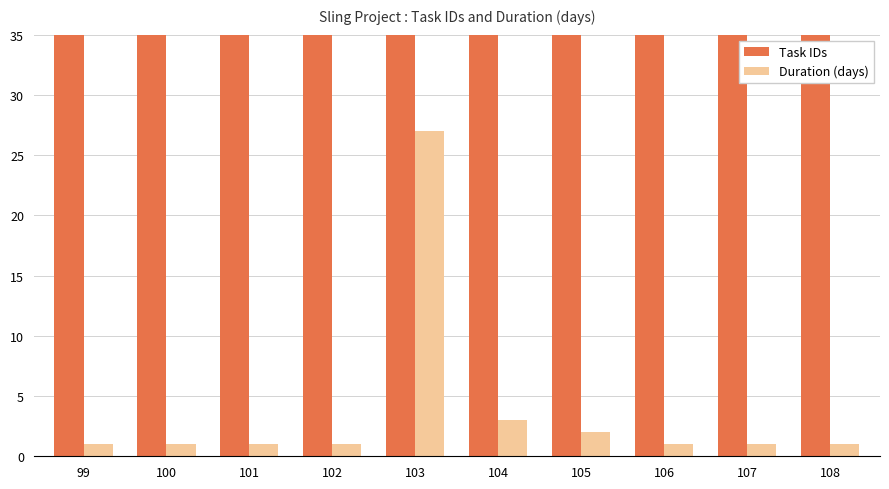

What are all the series names shown in the legend?

Task IDs, Duration (days)